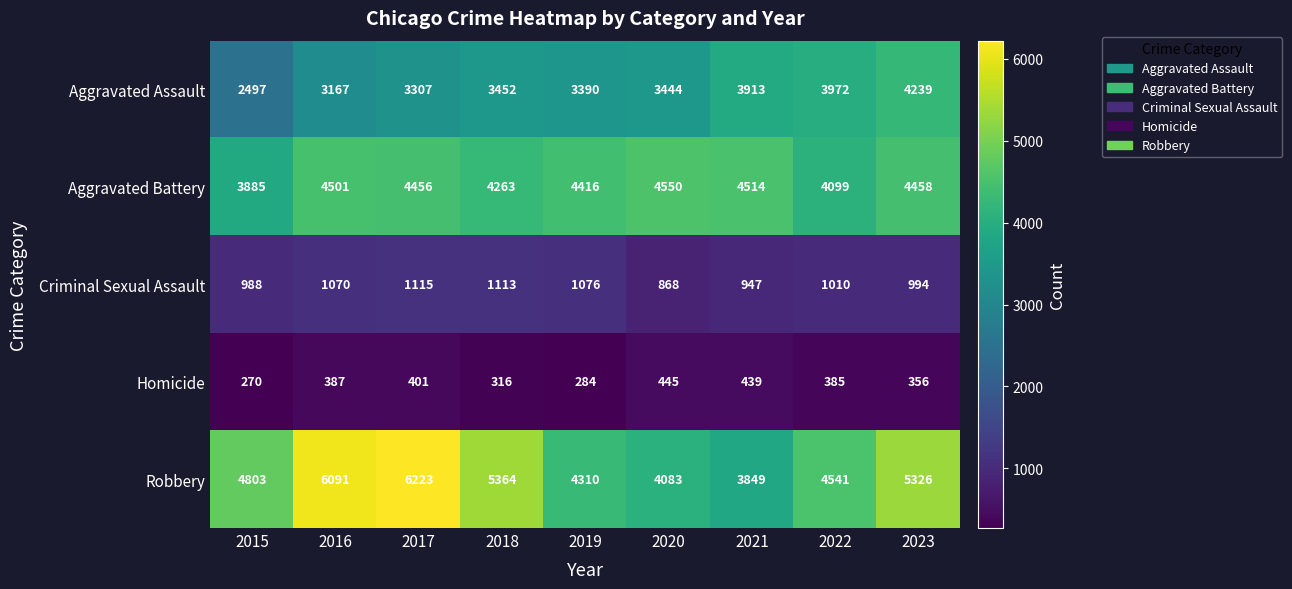

Rank the series by their maximum value, from highest to lowest.

Robbery, Aggravated Battery, Aggravated Assault, Criminal Sexual Assault, Homicide